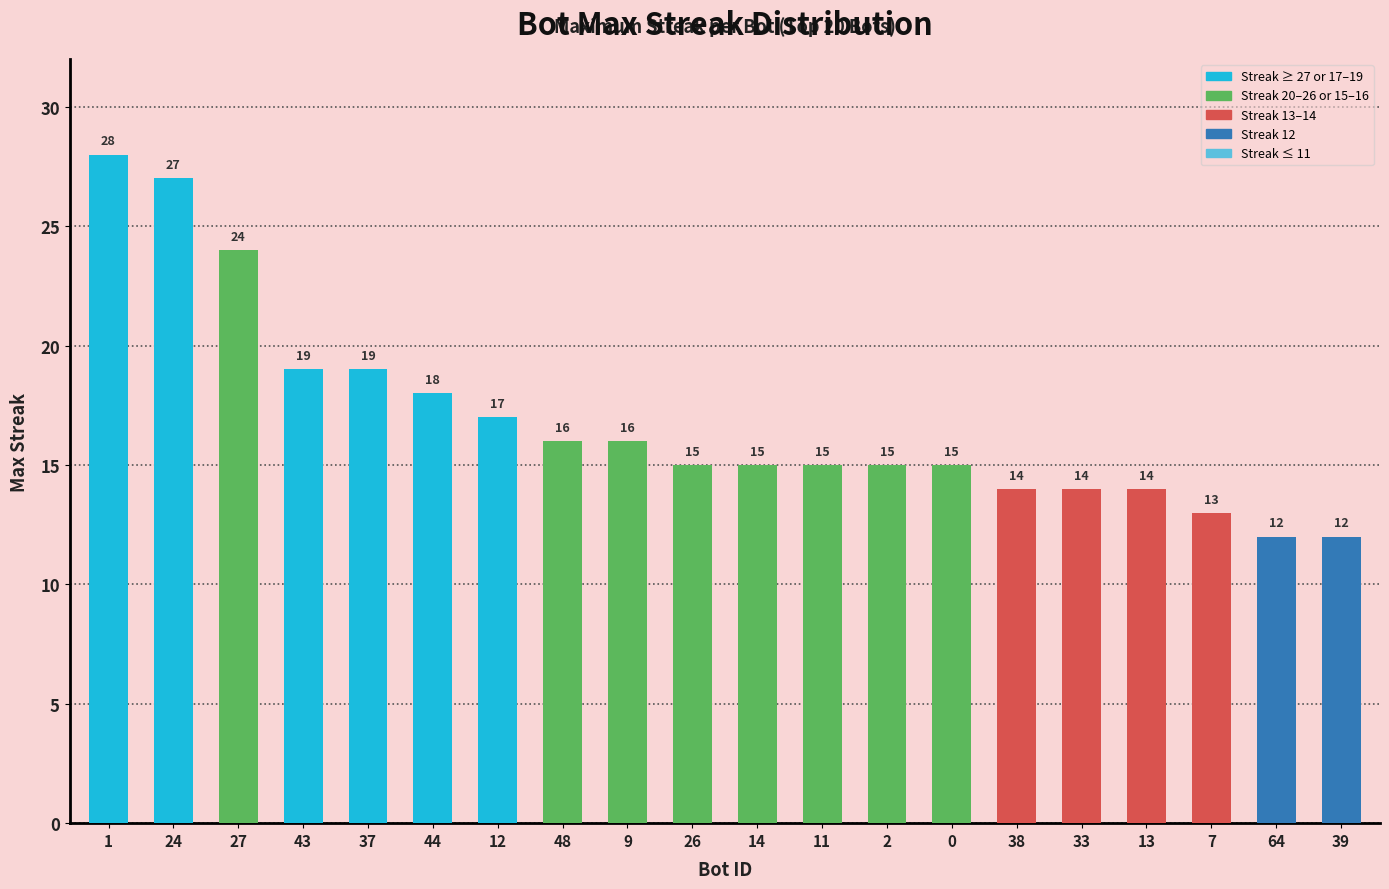

Which category has the highest value across all series?

1